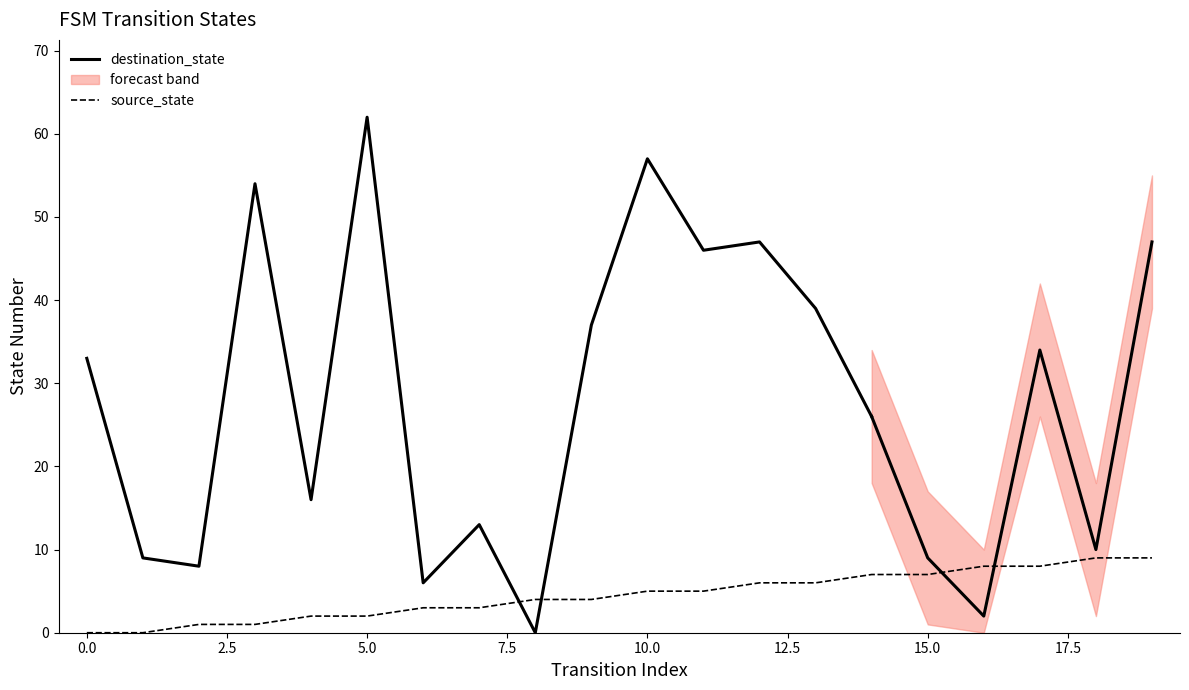

At which label does the data first exceed 5?

12